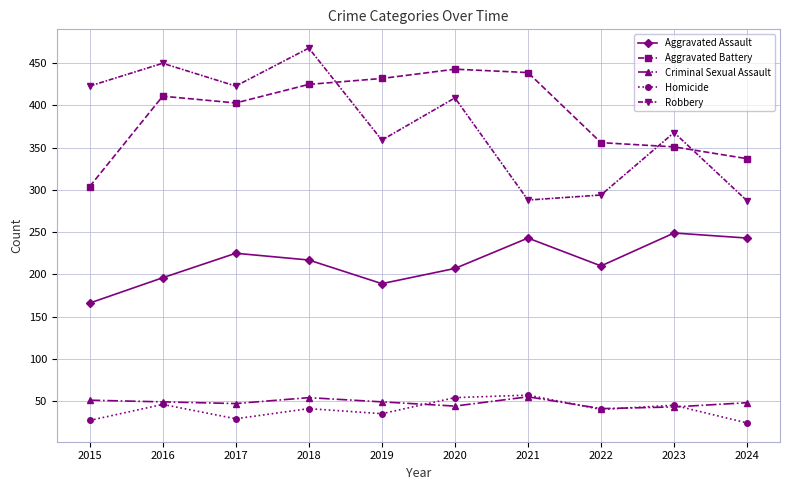

What is the highest value of the Aggravated Battery series?

443